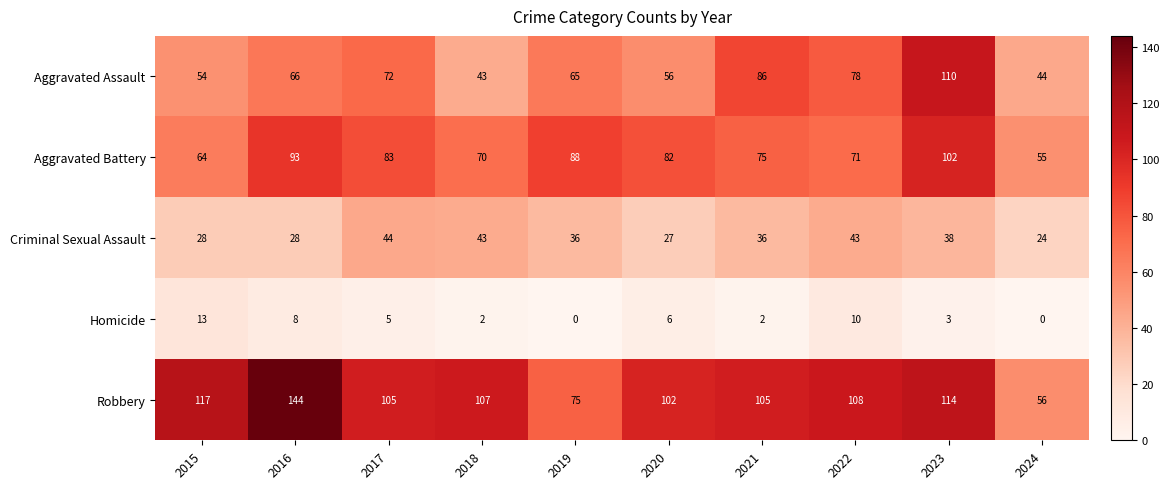

At which label is Robbery closest to 100?

2020